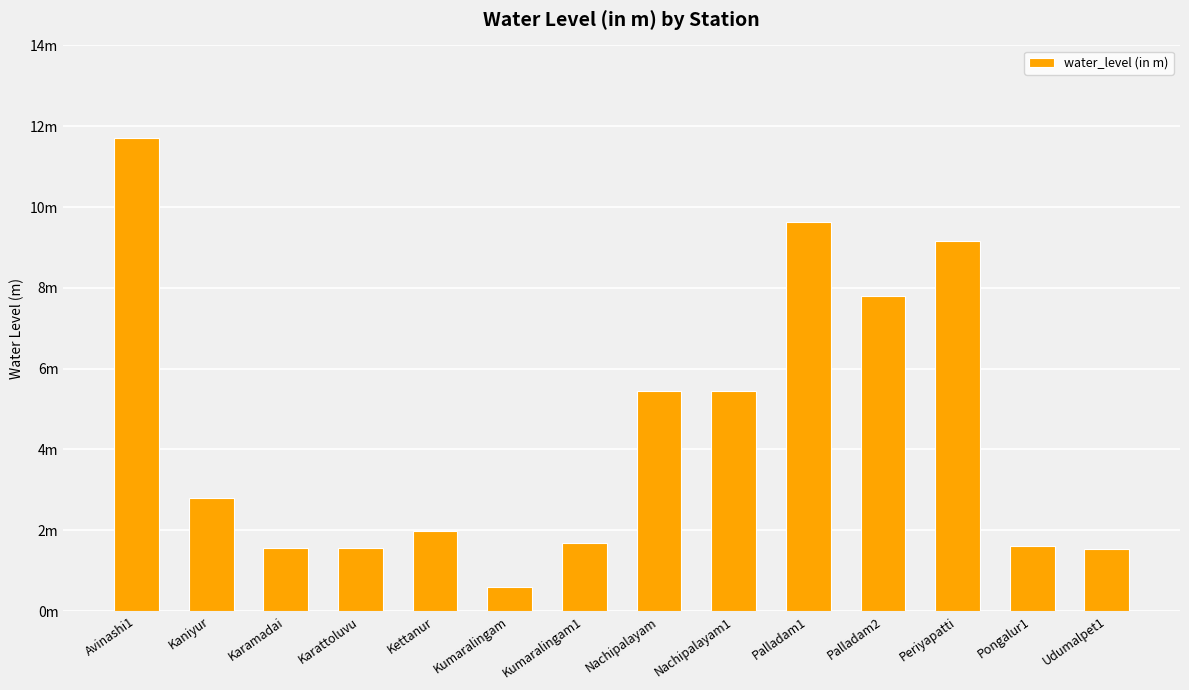

Are the bars horizontal?

No